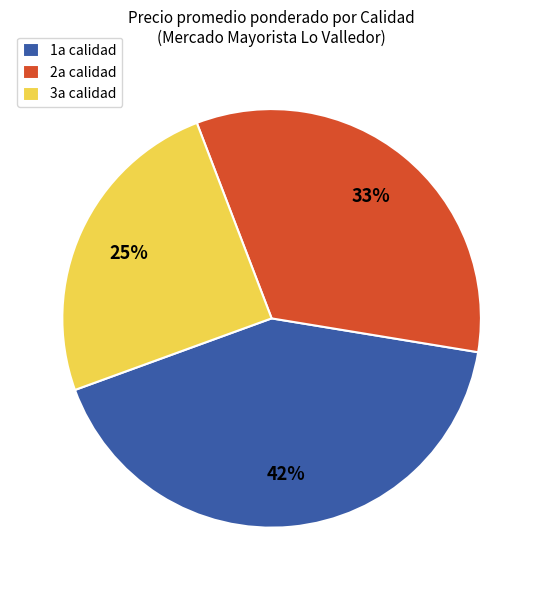

To the nearest percent, what is the difference between the largest and smallest slice percentages?

17%